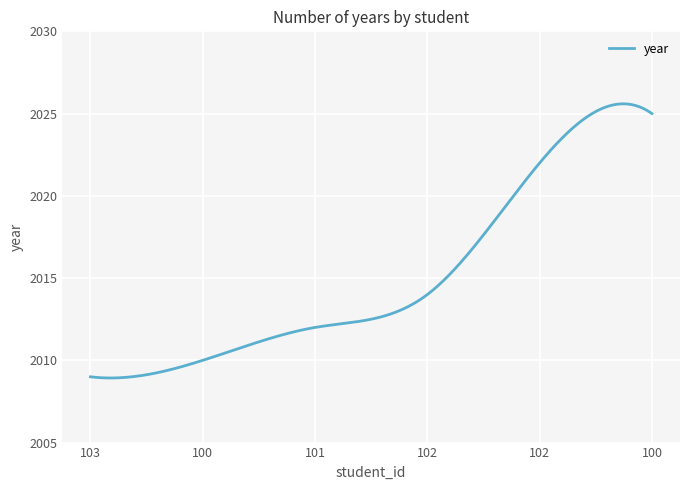

What is the difference between the maximum and minimum values?

16.7